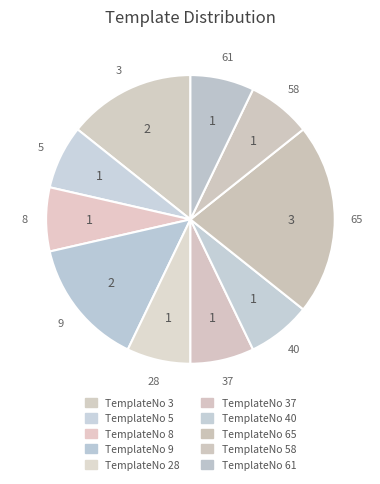

How many segments does this pie chart have?

10